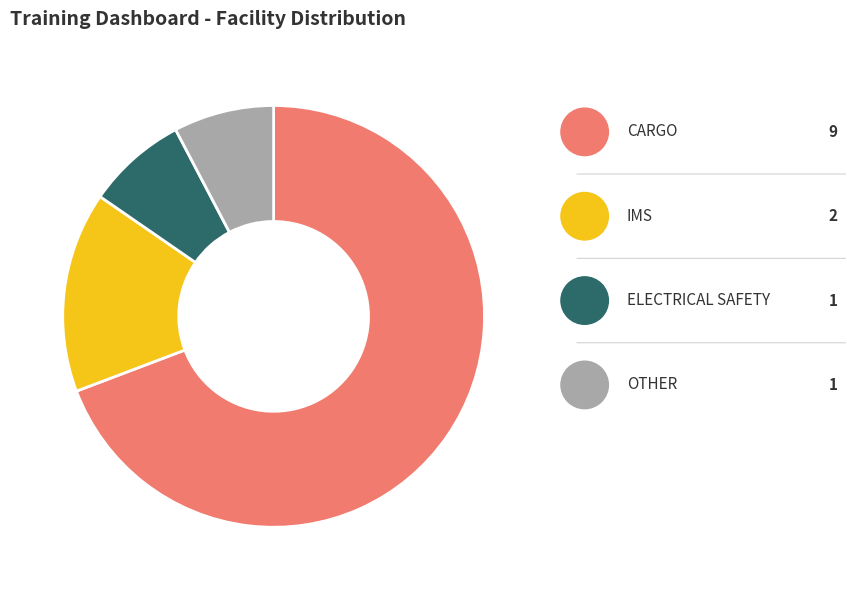

Is it true that OTHER is 21% of the pie?

False